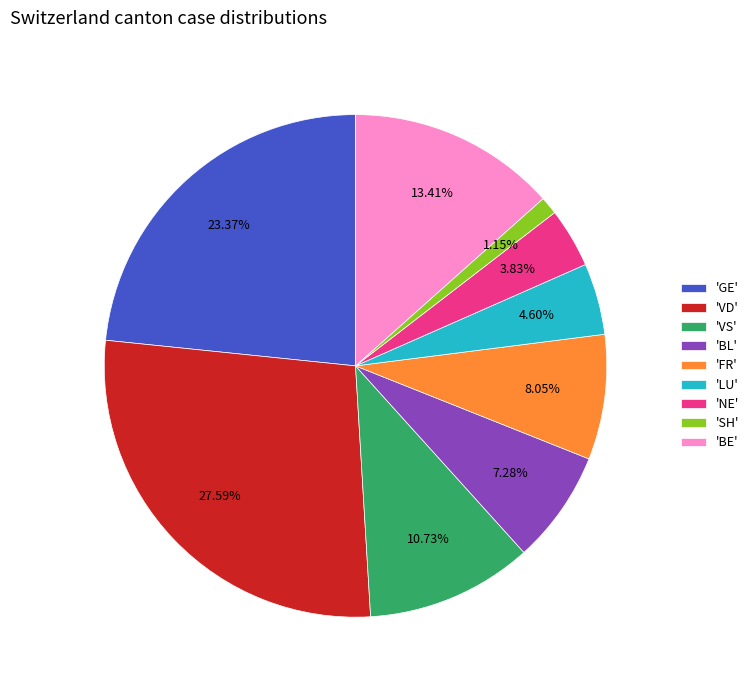

Is there any slice that represents more than half of the pie?

No